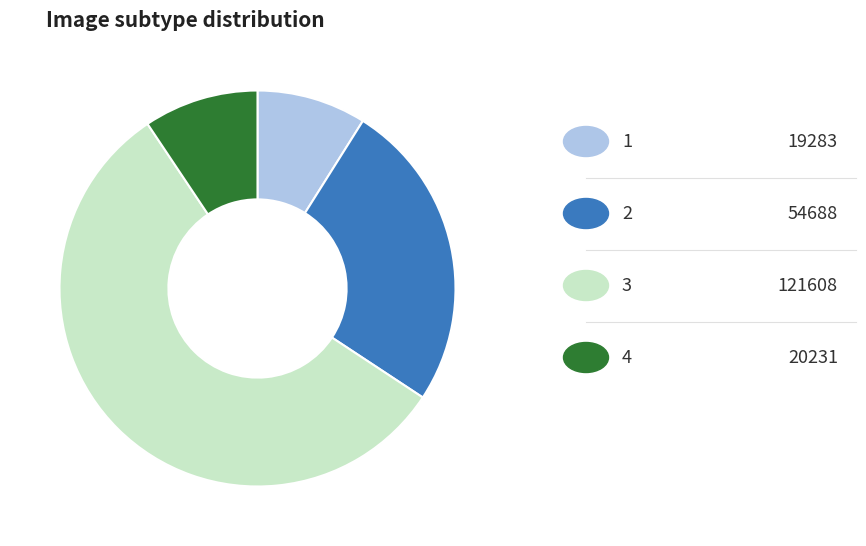

How many slices are in this pie chart?

4